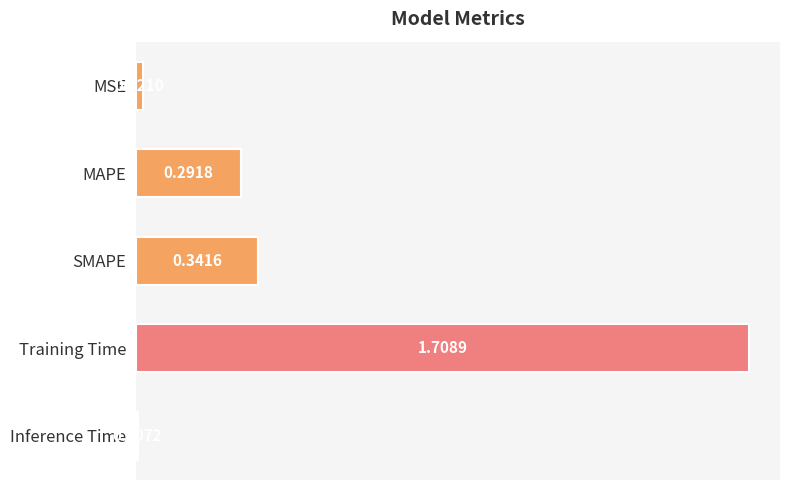

What is the label of the 4th bar from the top?

Training Time